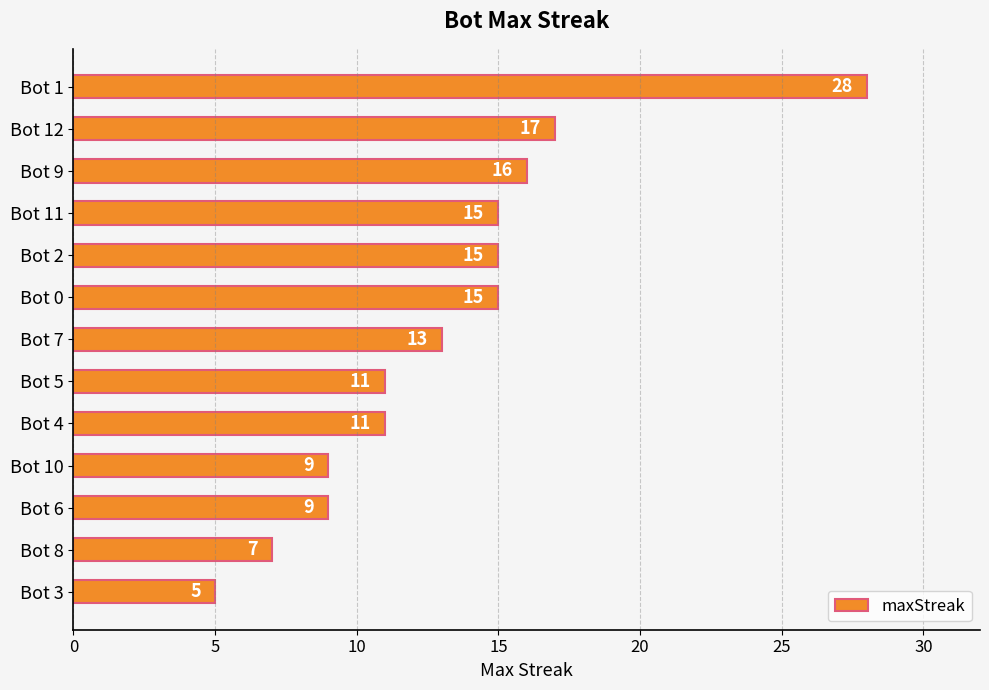

What is the label of the 4th bar from the top?

Bot 11